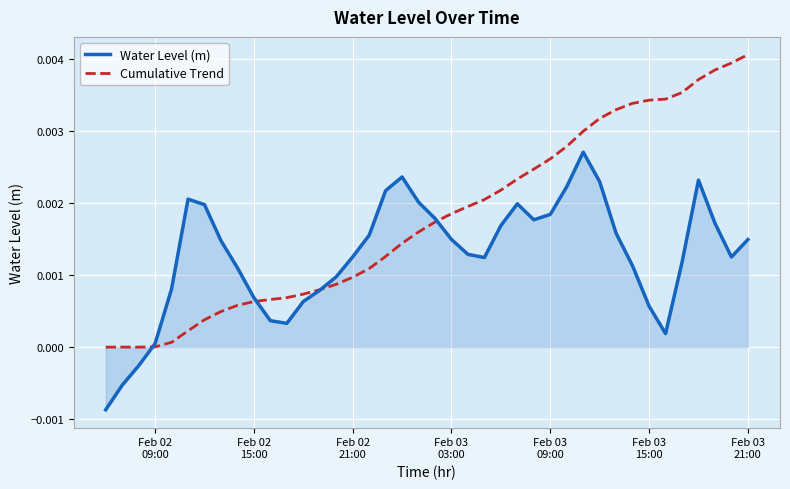

Which series has the largest range (max minus min)?

Cumulative Trend